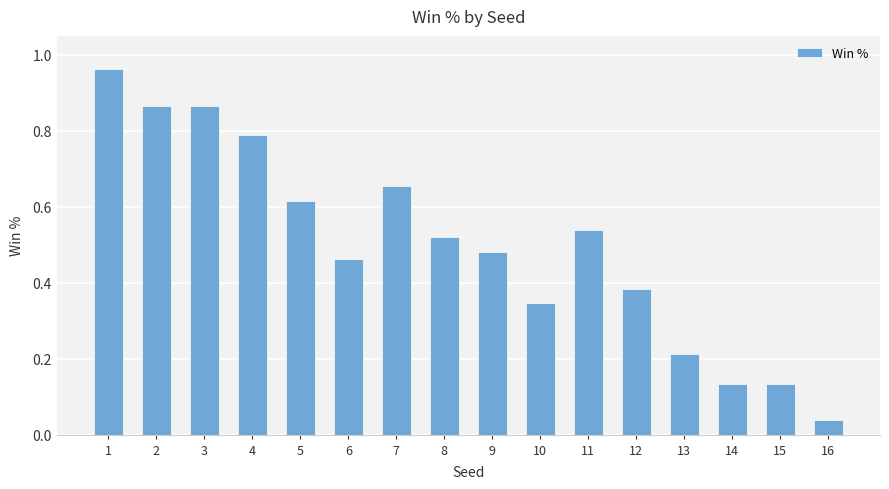

Is it true that the value at 15 is 0.0?

False